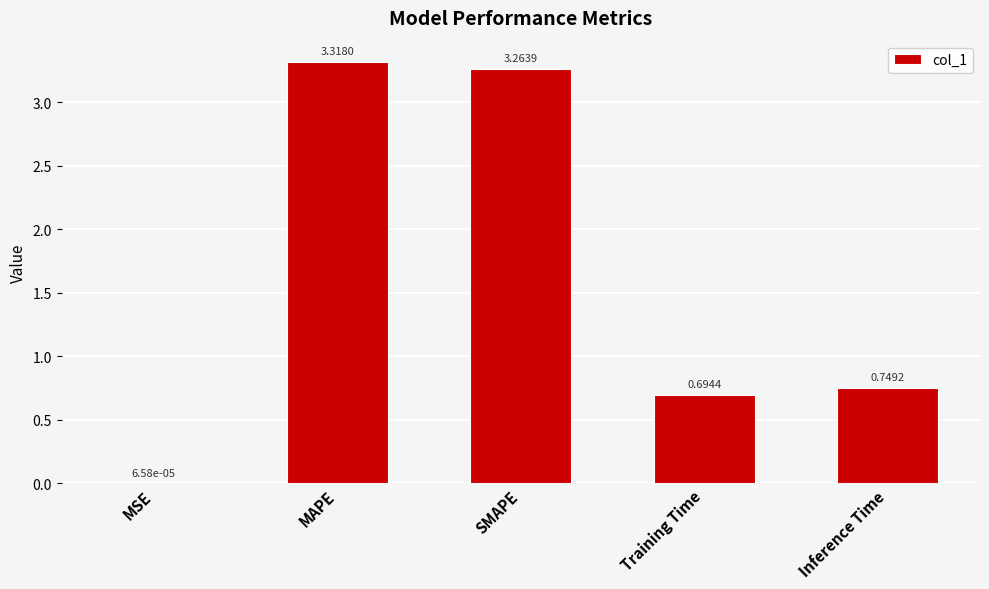

Where is the data nearest to the value 1?

Inference Time